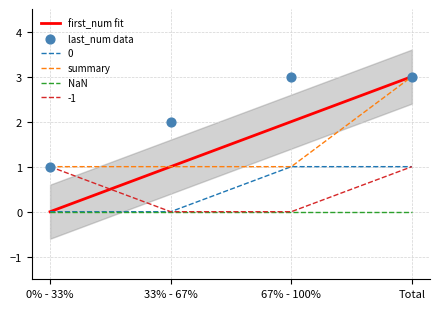

Which series has the largest total across all categories?

last_num data